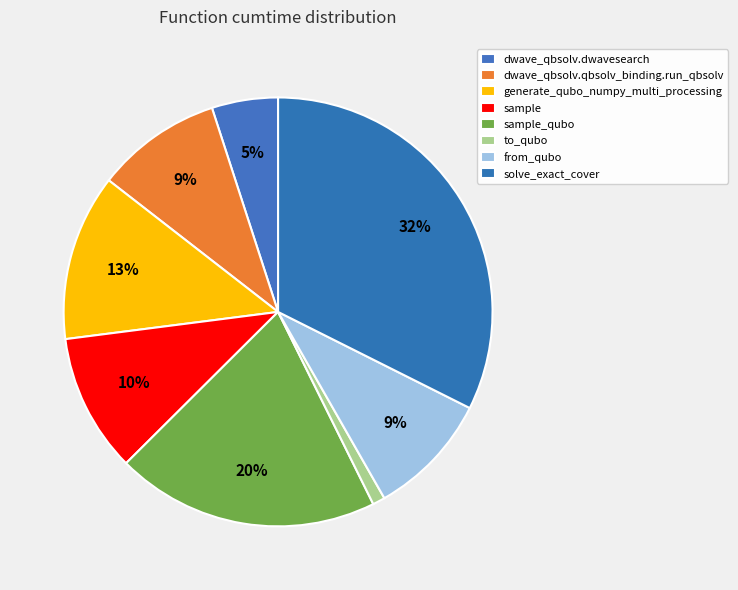

Count the number of slices in the pie.

8